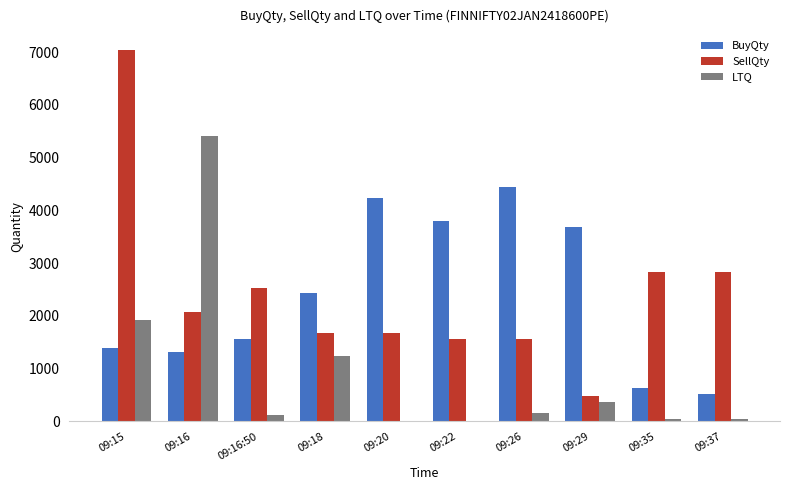

Which series has the widest spread of values?

SellQty